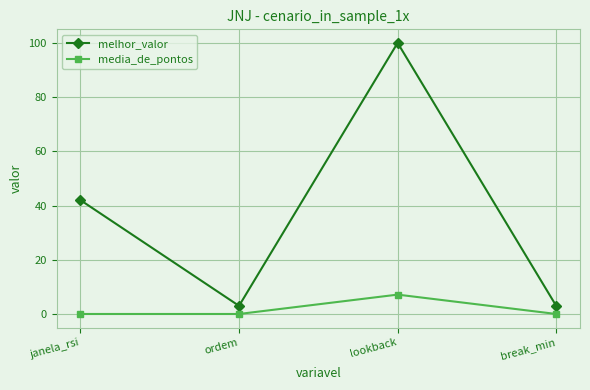

What is the label of the 2nd point from the left?

ordem